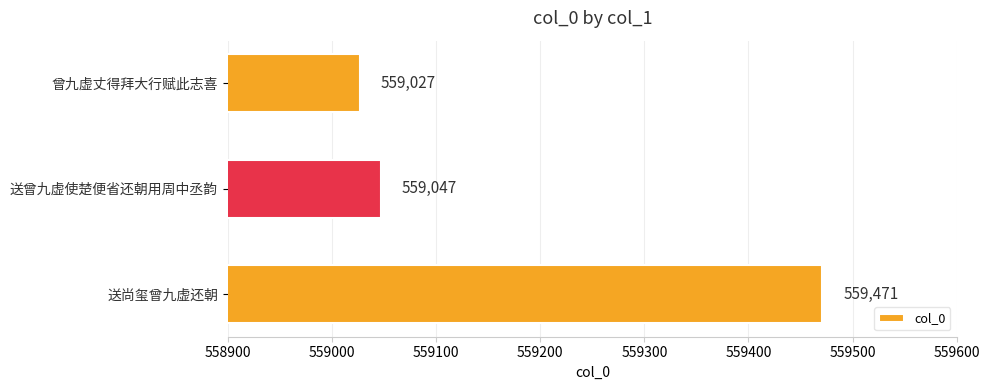

How many categories are shown in the chart?

3